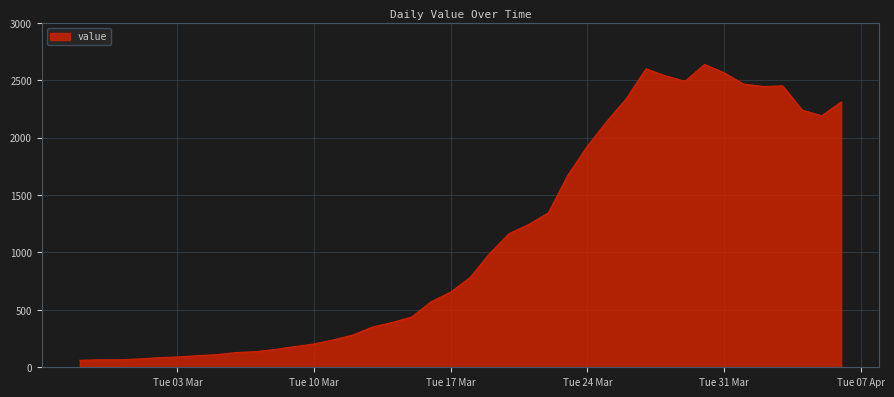

What is the difference between the maximum and minimum values?

2576